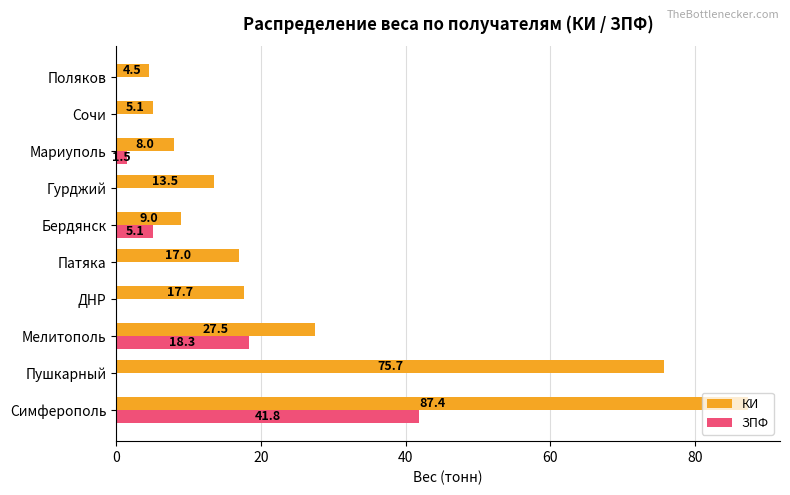

What is the average value of the ЗПФ series?

6.7